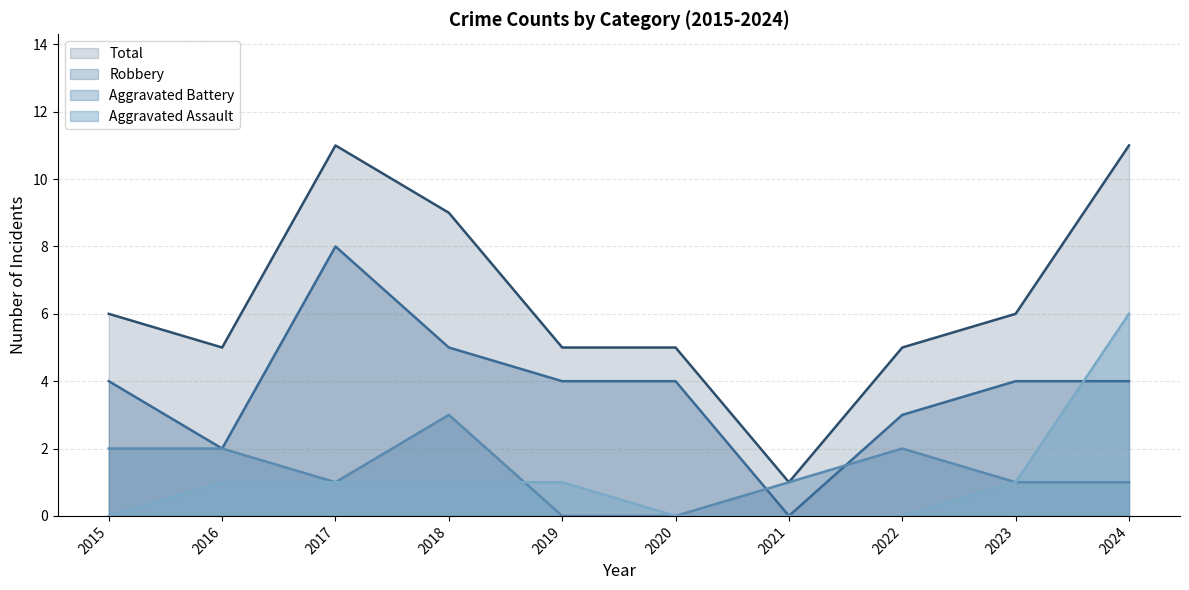

The Aggravated Battery series shows 0 at 2020. True or false?

True